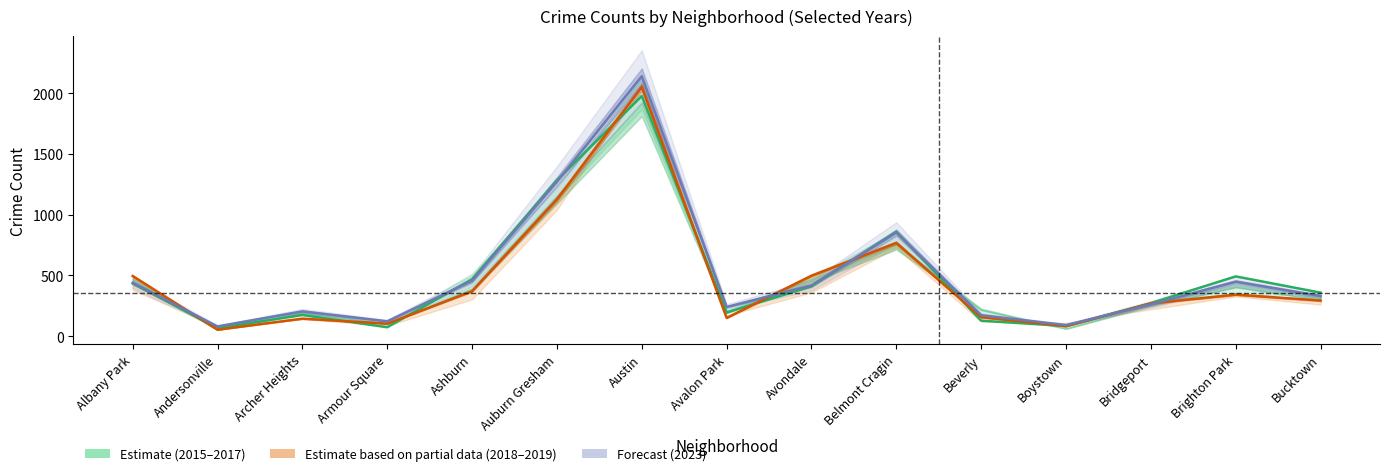

At which label is 2023_line closest to 1110?

Auburn Gresham